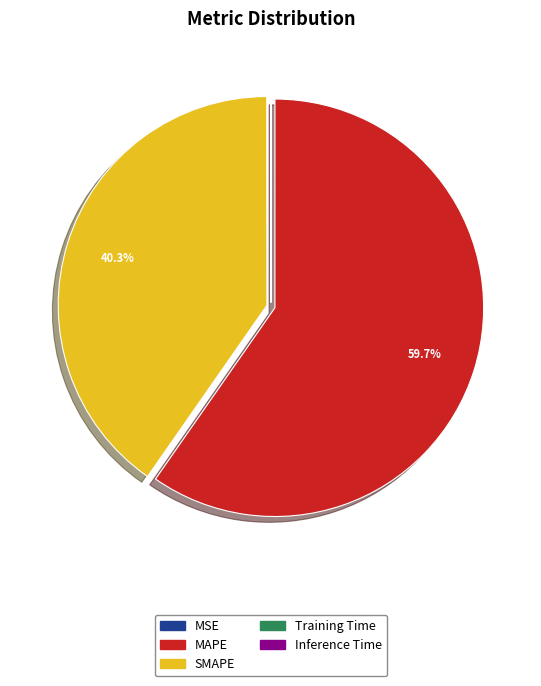

How much of the chart is everything except SMAPE?

59.7%